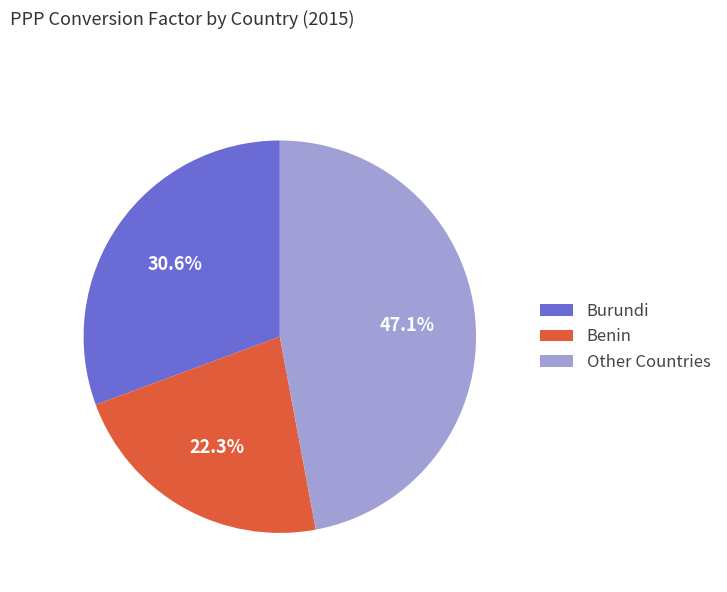

Does Burundi represent more than half of the total?

No